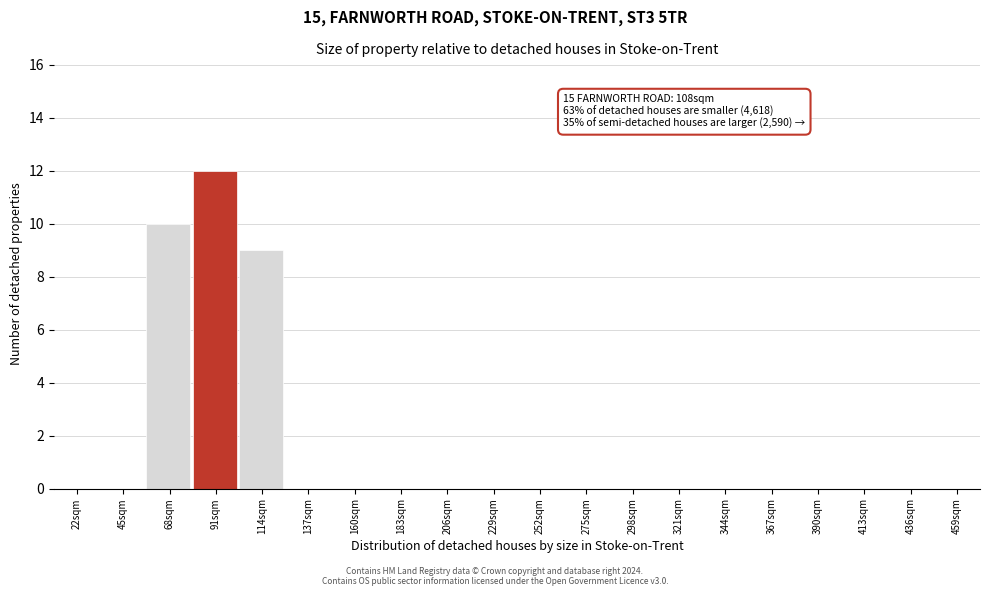

Reading left to right, what are all the values shown in this chart?

22sqm=0	45sqm=0	68sqm=10	91sqm=12	114sqm=9	137sqm=0	160sqm=0	183sqm=0	206sqm=0	229sqm=0	252sqm=0	275sqm=0	298sqm=0	321sqm=0	344sqm=0	367sqm=0	390sqm=0	413sqm=0	436sqm=0	459sqm=0